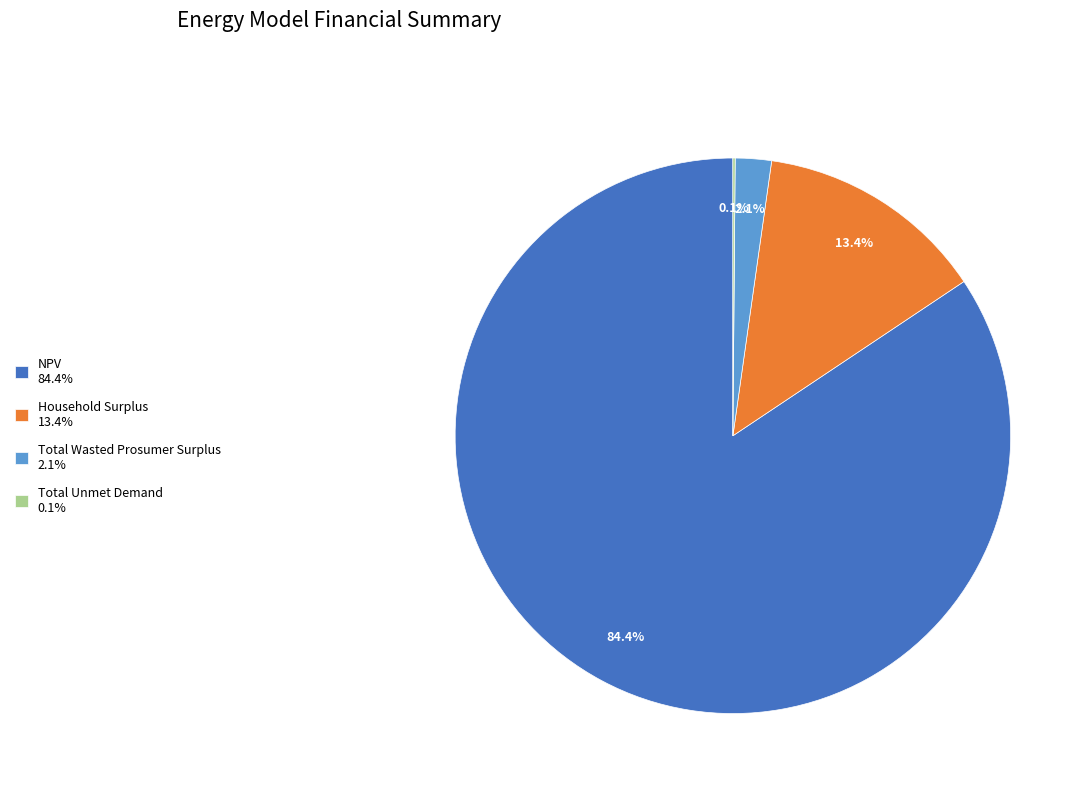

To the nearest percent, what percentage of the pie is NPV?

84%